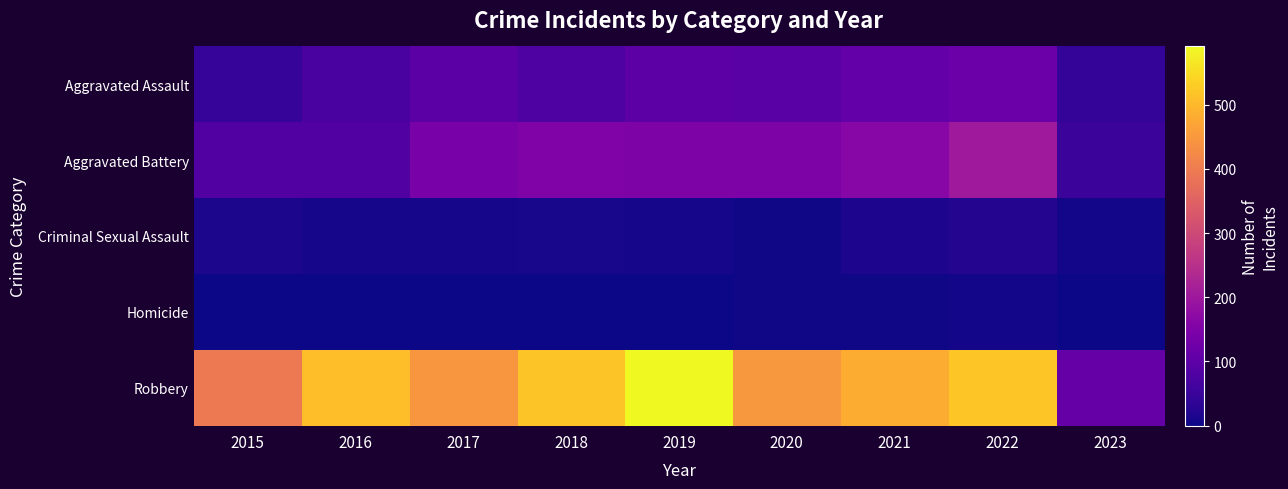

Which series has the largest range (max minus min)?

Robbery